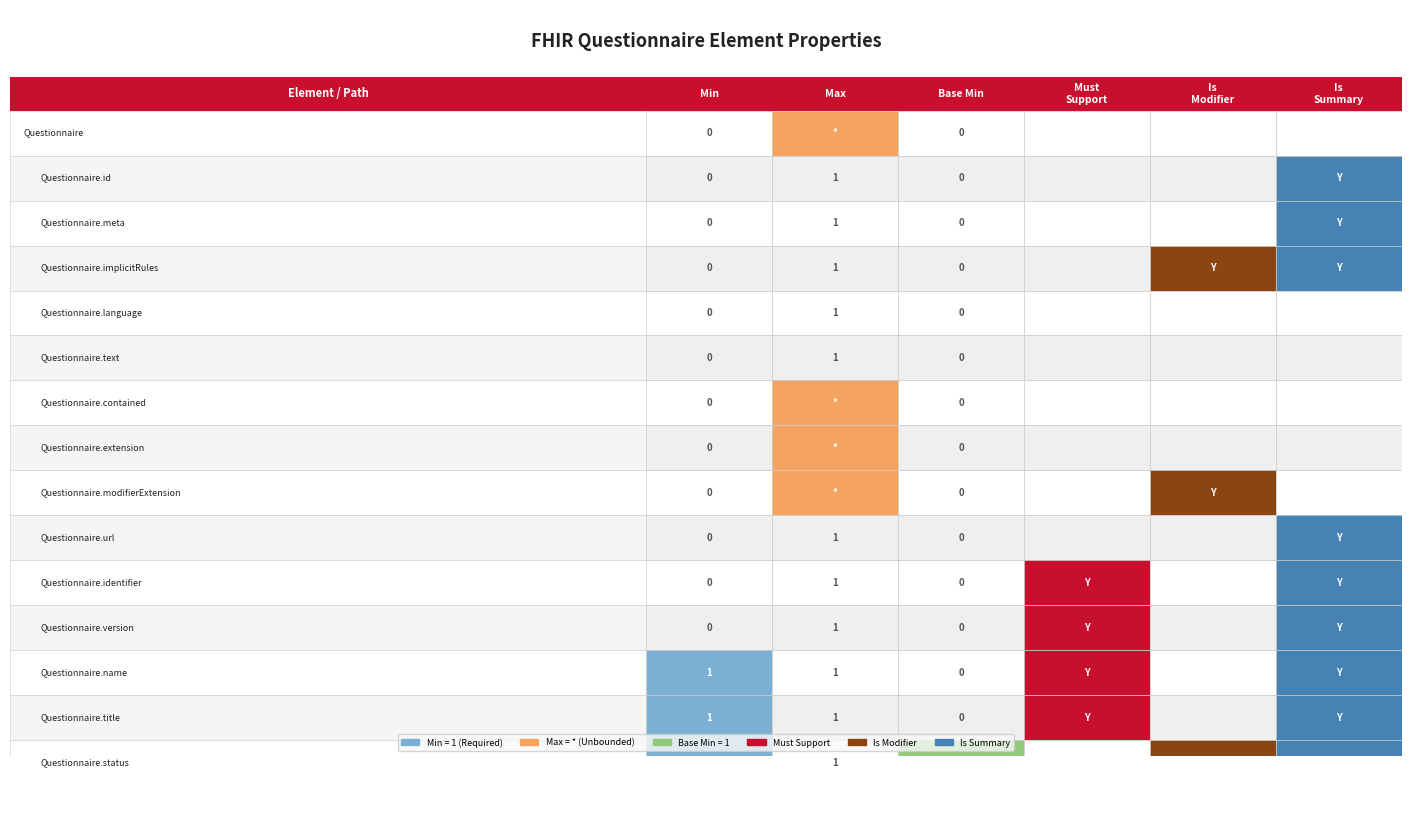

Which series has the widest spread of values?

Questionnaire.name